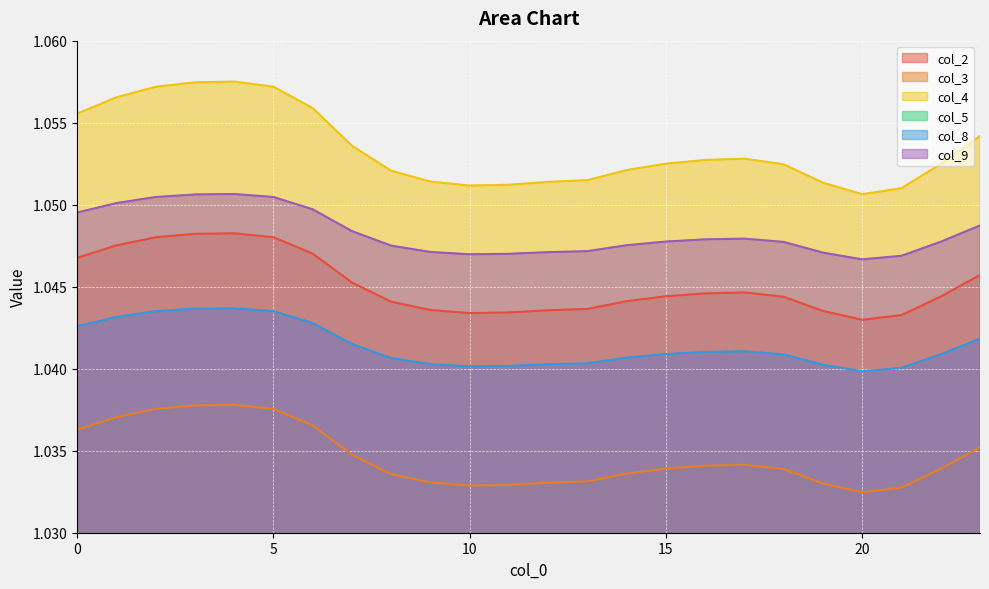

At which category does col_9 reach its first local valley?

10